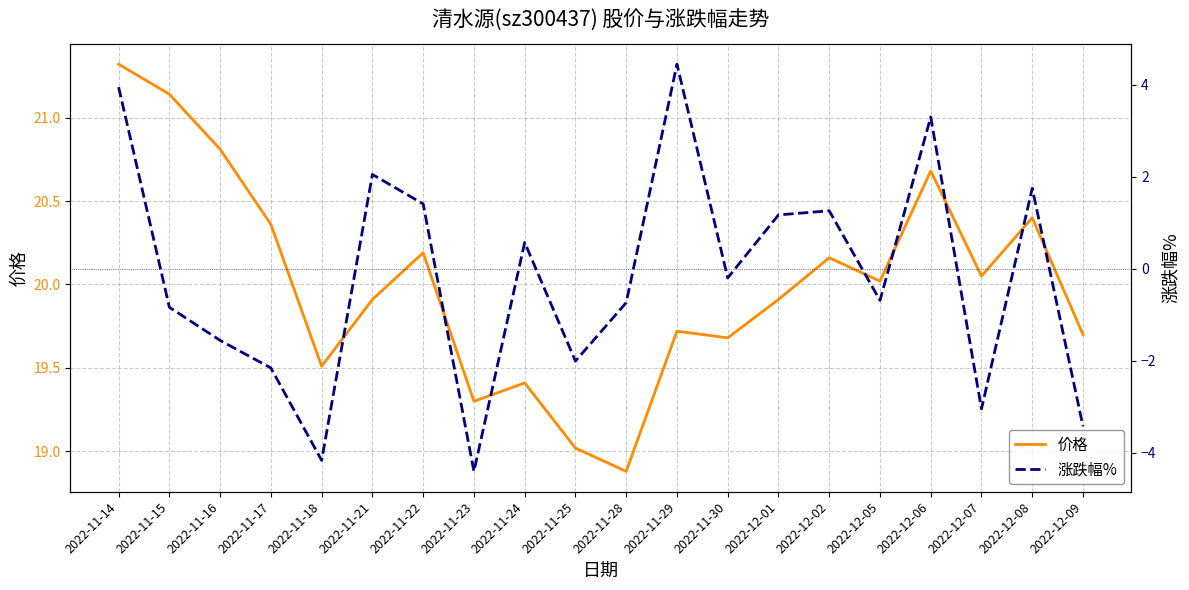

Which has a higher value, 2022-11-21 or 2022-11-24?

2022-11-21